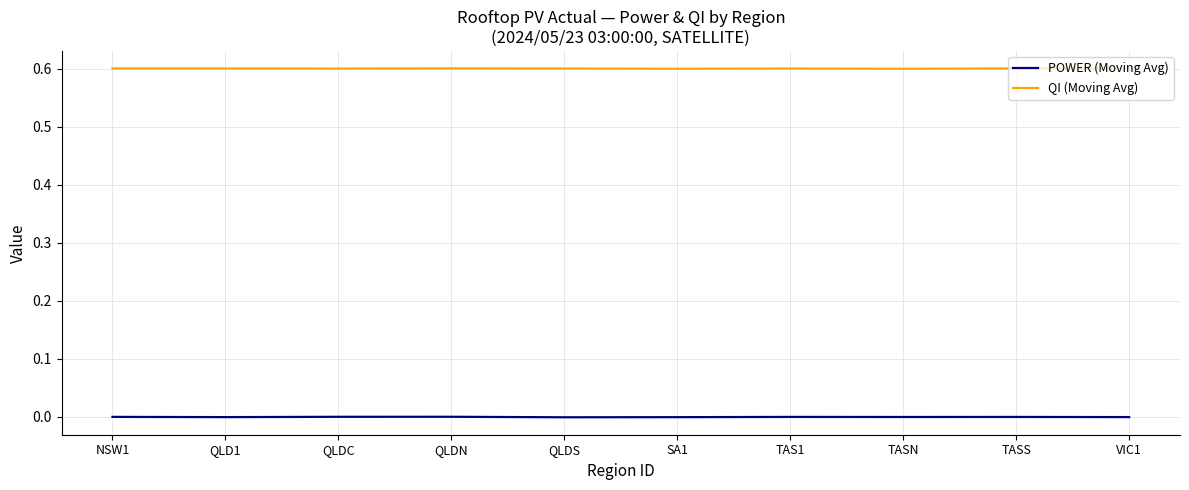

What is the highest value of the QI (Moving Avg) series?

0.6